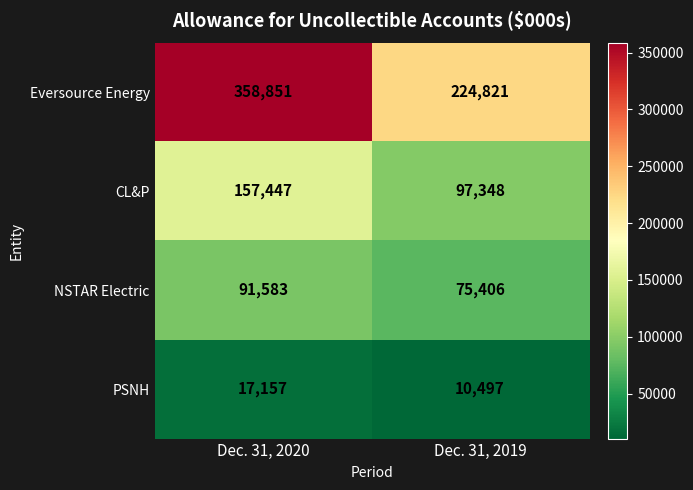

At which label is NSTAR Electric closest to 83494?

Dec. 31, 2019